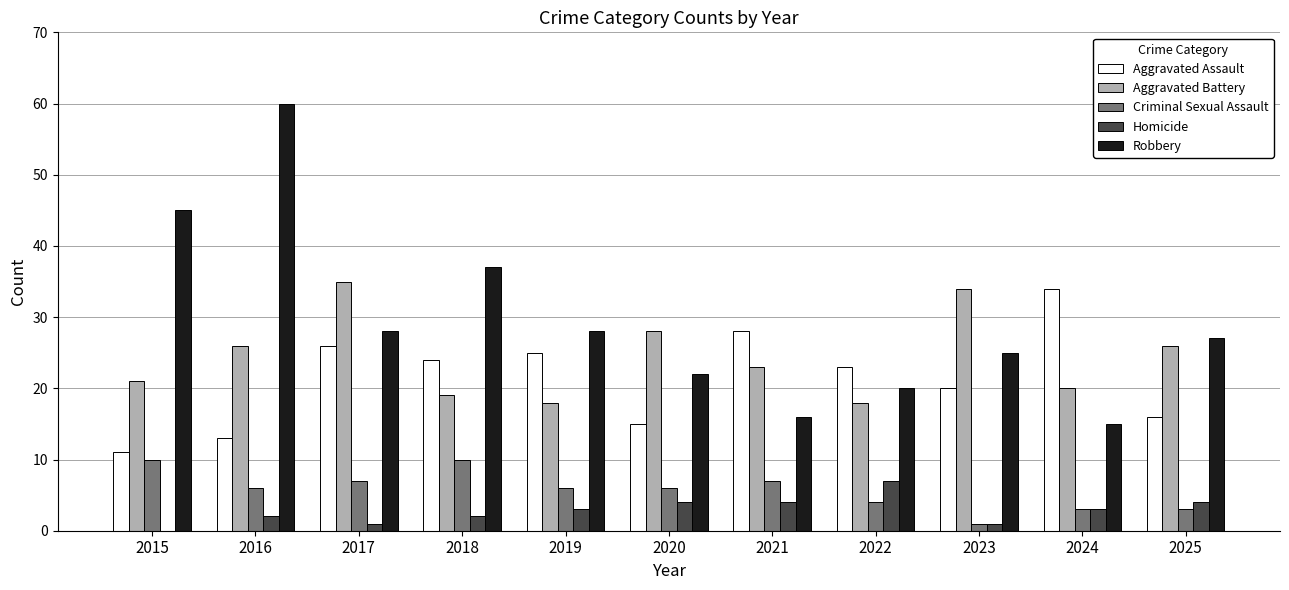

What is the maximum value for Homicide?

7